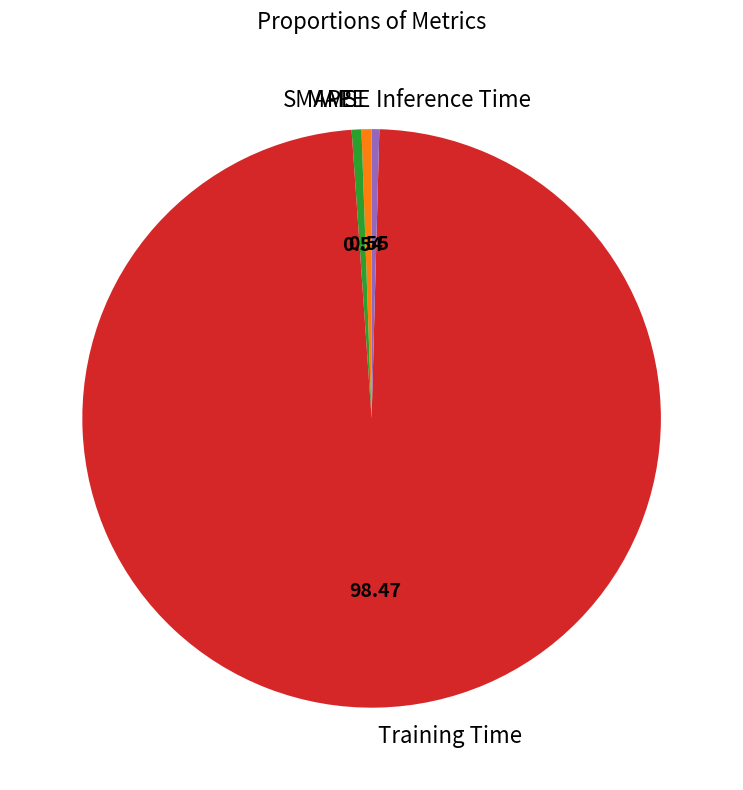

Which category has the biggest portion of the pie?

Training Time